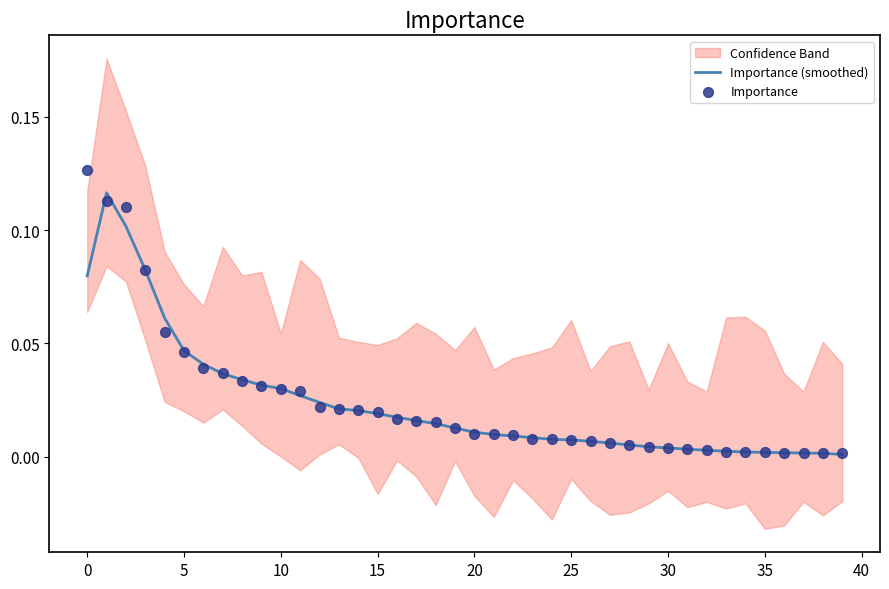

True or false: Importance (smoothed) has a value of 0.1 at 10.

False